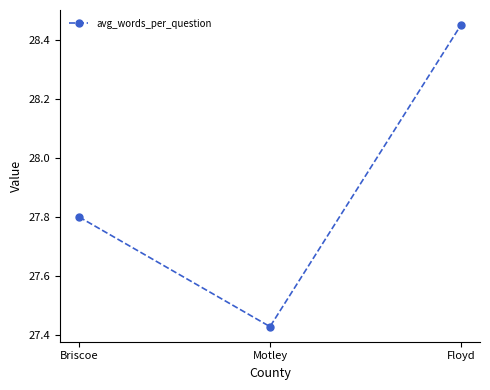

What is the approximate value at Briscoe?

27.8